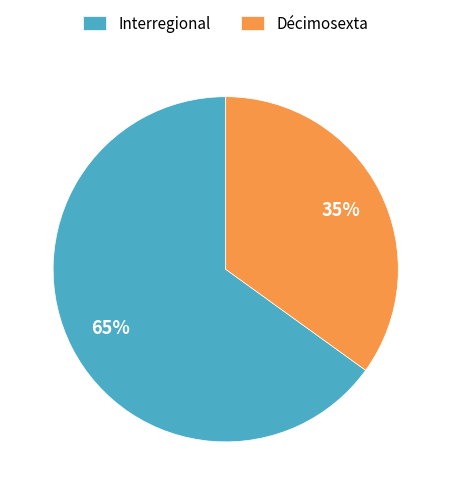

True or false: Décimosexta accounts for 35% of the total.

True